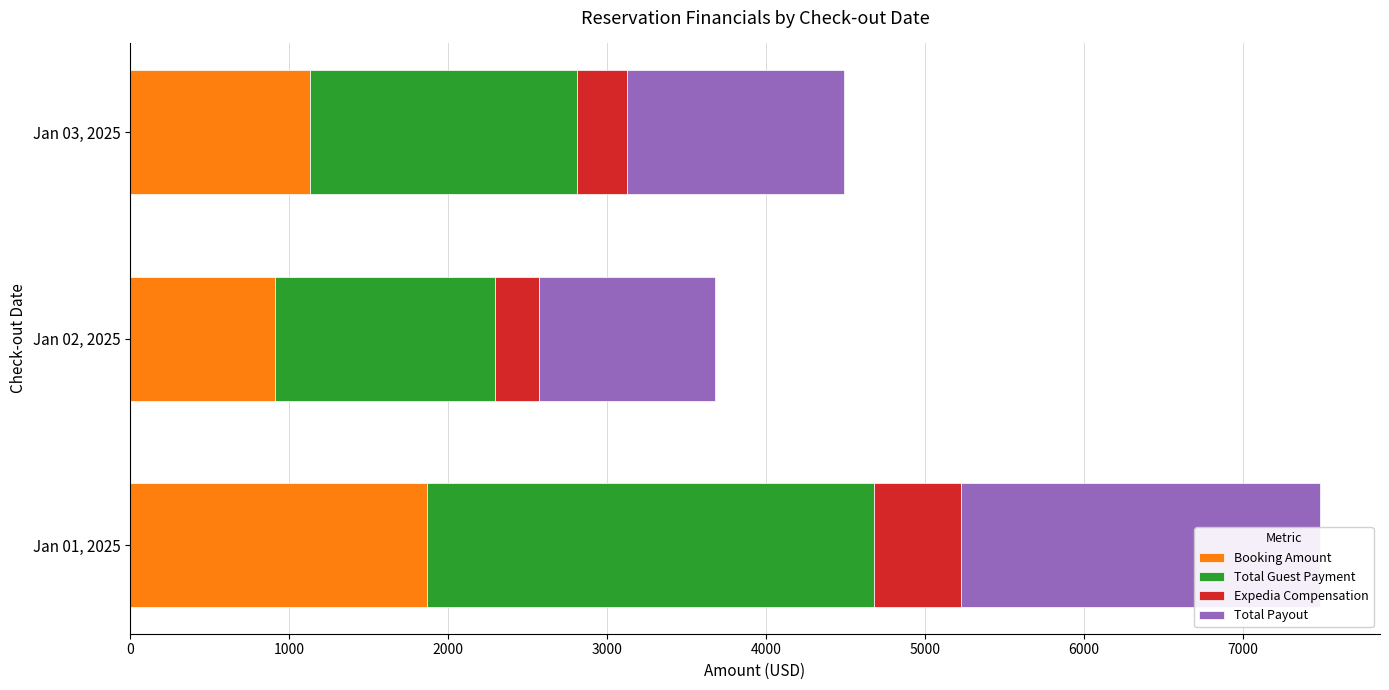

Are the bars horizontal?

Yes